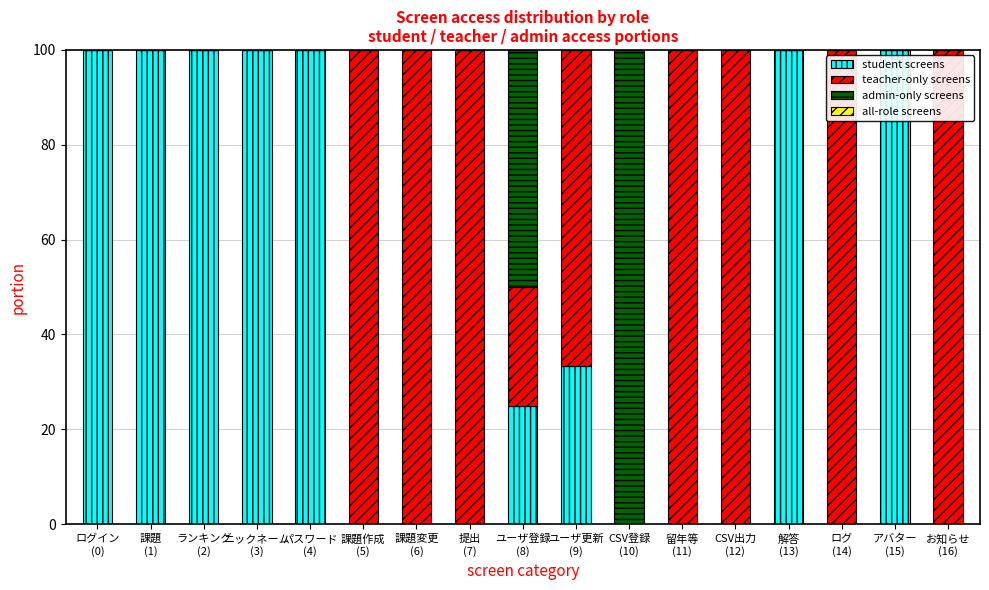

How many categories are shown in the chart?

17